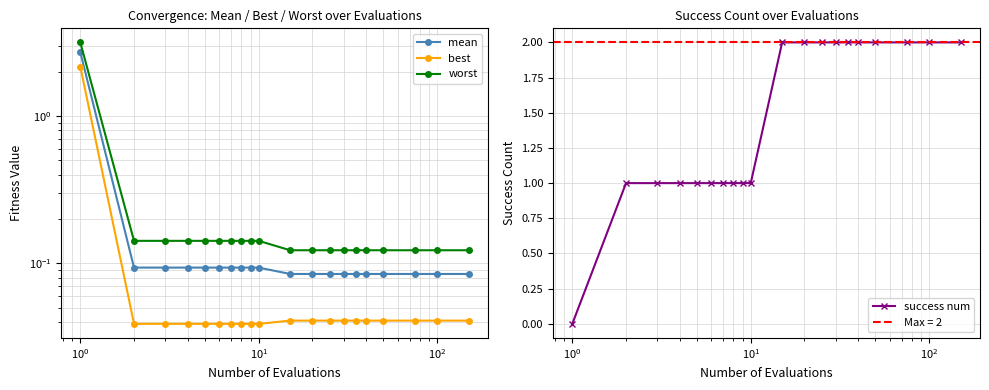

Reading right to left, list all the values displayed in this chart.

mean: 0.1	0.1	0.1	0.1	0.1	0.1	0.1	0.1	0.1	0.1	0.1	0.1	0.1	0.1	0.1	0.1	0.1	0.1	0.1	2.7
best: 0.0	0.0	0.0	0.0	0.0	0.0	0.0	0.0	0.0	0.0	0.0	0.0	0.0	0.0	0.0	0.0	0.0	0.0	0.0	2.2
worst: 0.1	0.1	0.1	0.1	0.1	0.1	0.1	0.1	0.1	0.1	0.1	0.1	0.1	0.1	0.1	0.1	0.1	0.1	0.1	3.2
success num: 2.0	2.0	2.0	2.0	2.0	2.0	2.0	2.0	2.0	2.0	1.0	1.0	1.0	1.0	1.0	1.0	1.0	1.0	1.0	0.0